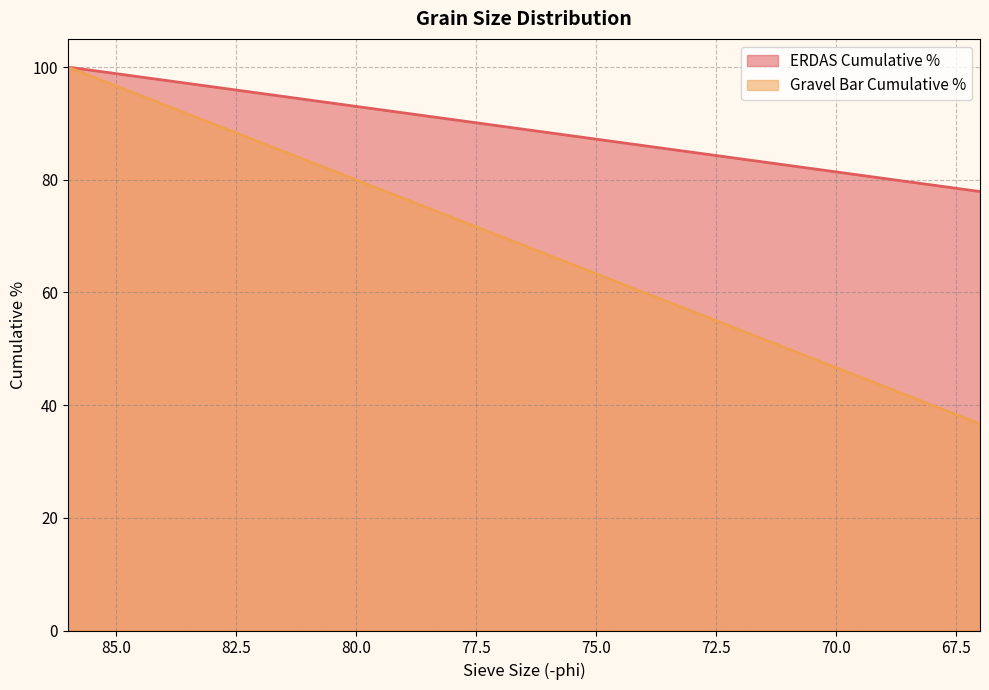

What is the value of the ERDAS Cumulative % point at the 20th from the left?

77.9